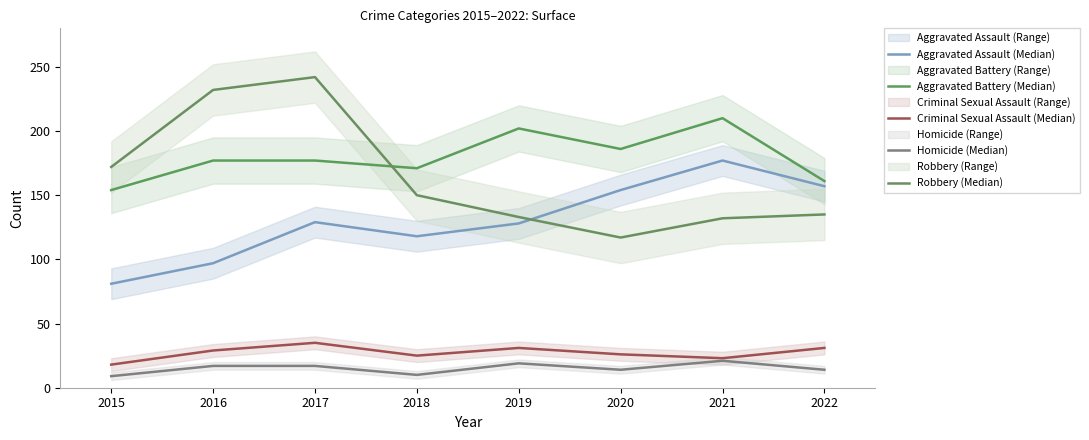

True or false: Homicide (Median) and Aggravated Battery (Median) cross at least once.

False